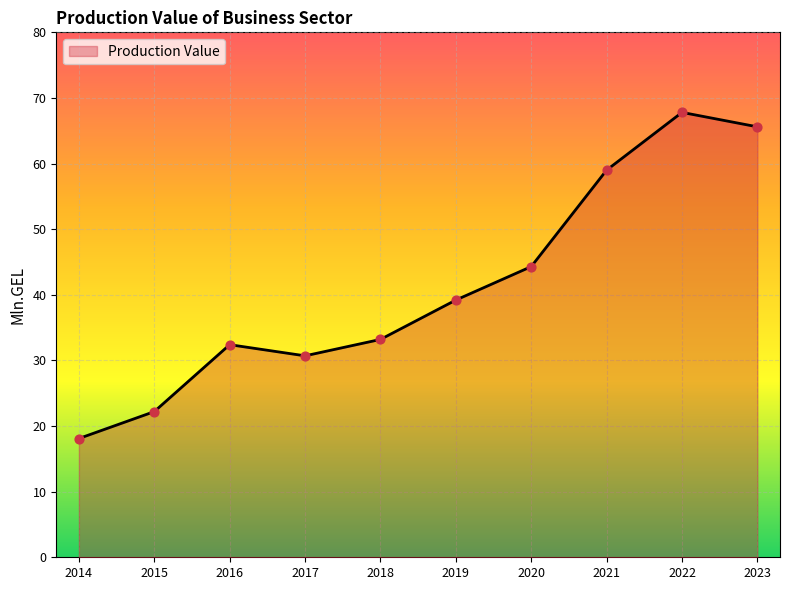

What is the change in value from 2014 to 2016?

+14.3